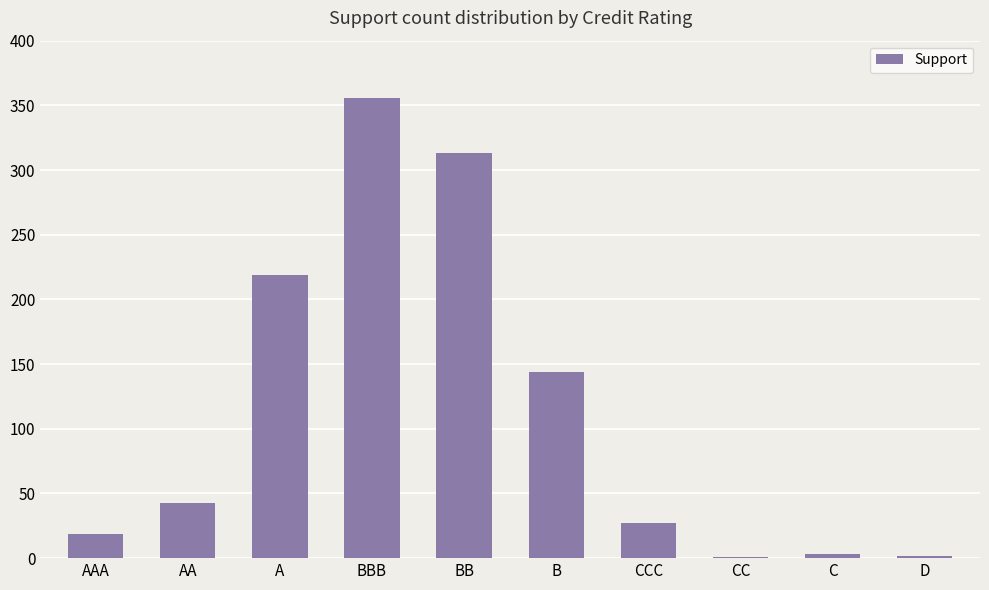

Count the number of categories in the chart.

10